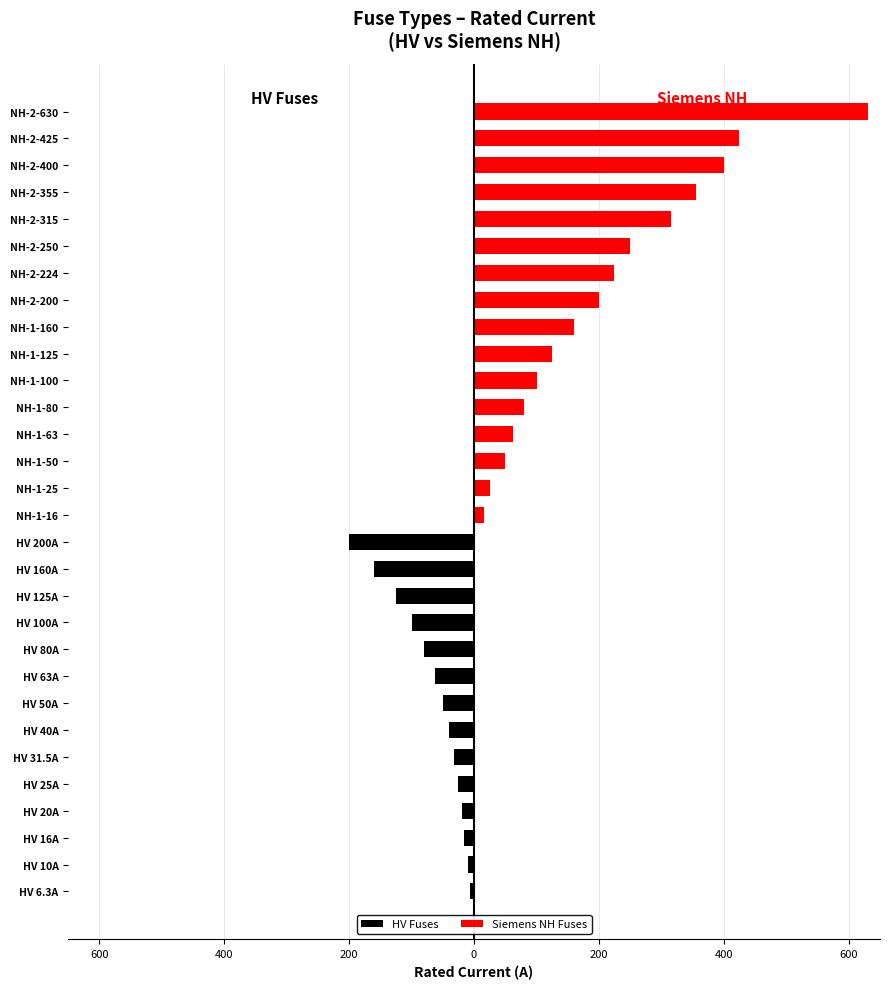

Reading left to right, transcribe all the data shown in this chart.

HV Fuses: -6.3	-10.0	-16.0	-20.0	-25.0	-31.5	-40.0	-50.0	-63.0	-80.0	-100.0	-125.0	-160.0	-200.0	0.0	0.0	0.0	0.0	0.0	0.0	0.0	0.0	0.0	0.0	0.0	0.0	0.0	0.0	0.0	0.0
Siemens NH Fuses: 0.0	0.0	0.0	0.0	0.0	0.0	0.0	0.0	0.0	0.0	0.0	0.0	0.0	0.0	16.0	25.0	50.0	63.0	80.0	100.0	125.0	160.0	200.0	224.0	250.0	315.0	355.0	400.0	425.0	630.0